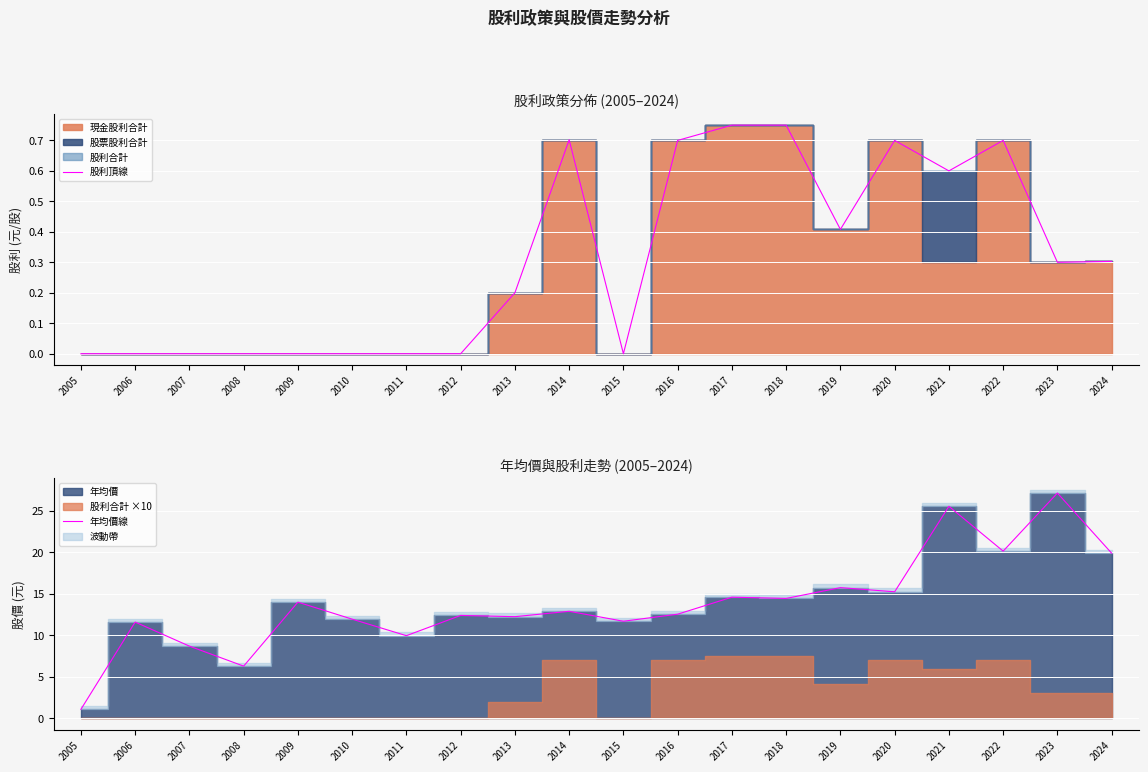

Reading left to right, what are all the values shown in this chart?

股利頂線: 2005=0.0	2006=0.0	2007=0.0	2008=0.0	2009=0.0	2010=0.0	2011=0.0	2012=0.0	2013=0.2	2014=0.7	2015=0.0	2016=0.7	2017=0.8	2018=0.8	2019=0.4	2020=0.7	2021=0.6	2022=0.7	2023=0.3	2024=0.3
年均價線: 2005=1.1	2006=11.6	2007=8.7	2008=6.3	2009=14.0	2010=11.9	2011=10.0	2012=12.4	2013=12.2	2014=12.9	2015=11.7	2016=12.6	2017=14.6	2018=14.4	2019=15.8	2020=15.2	2021=25.6	2022=20.1	2023=27.1	2024=19.9